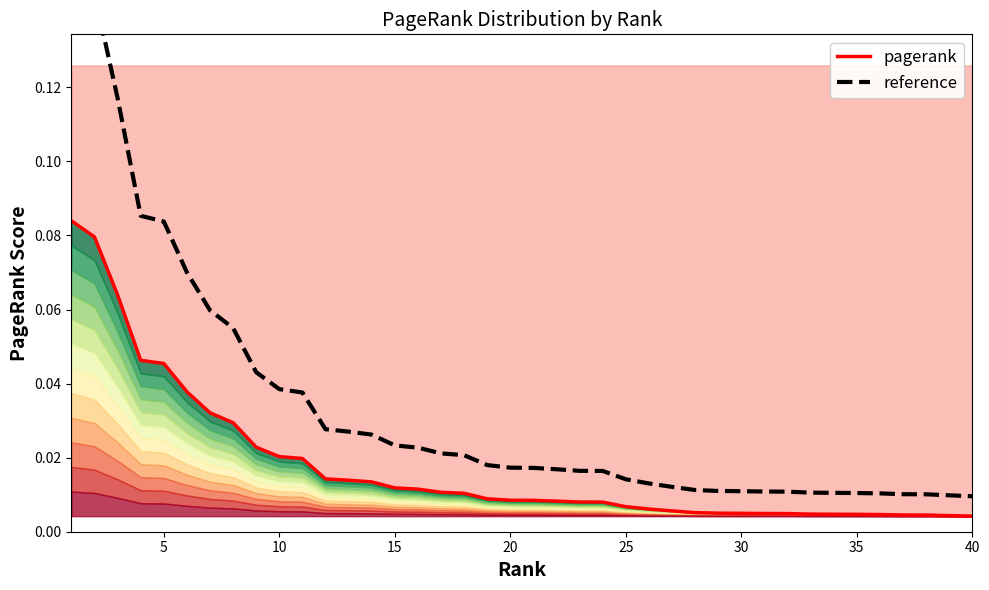

True or false: reference has a value of 0.0 at 18.

False